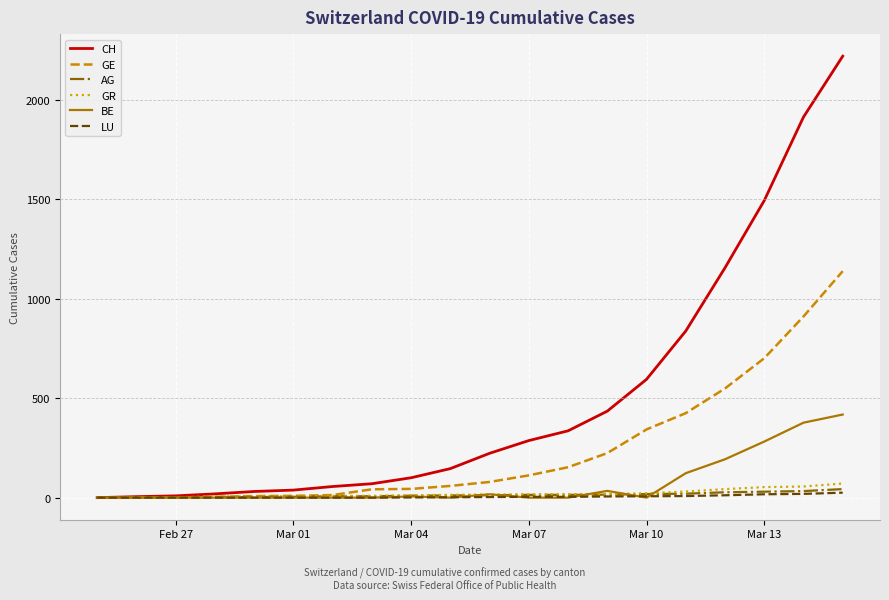

Which series has the largest total across all categories?

CH